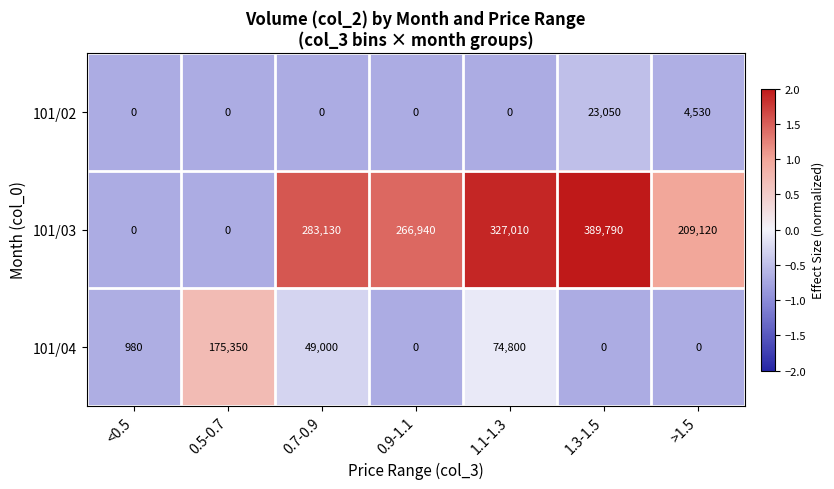

Reading right to left, transcribe all the data shown in this chart.

101/02: 4530	23050	0	0	0	0	0
101/03: 209120	389790	327010	266940	283130	0	0
101/04: 0	0	74800	0	49000	175350	980